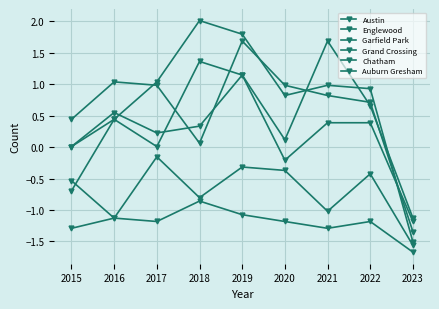

True or false: Englewood and Grand Crossing cross at least once.

True